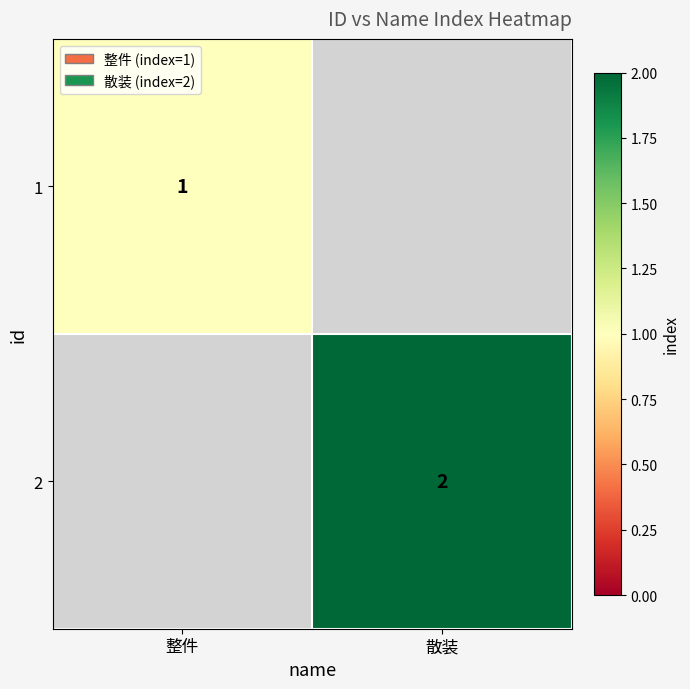

What is the greatest value displayed?

2.0